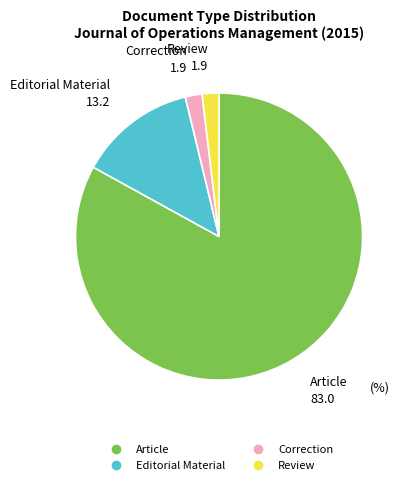

Is the sum of Editorial Material and Article greater than half?

Yes